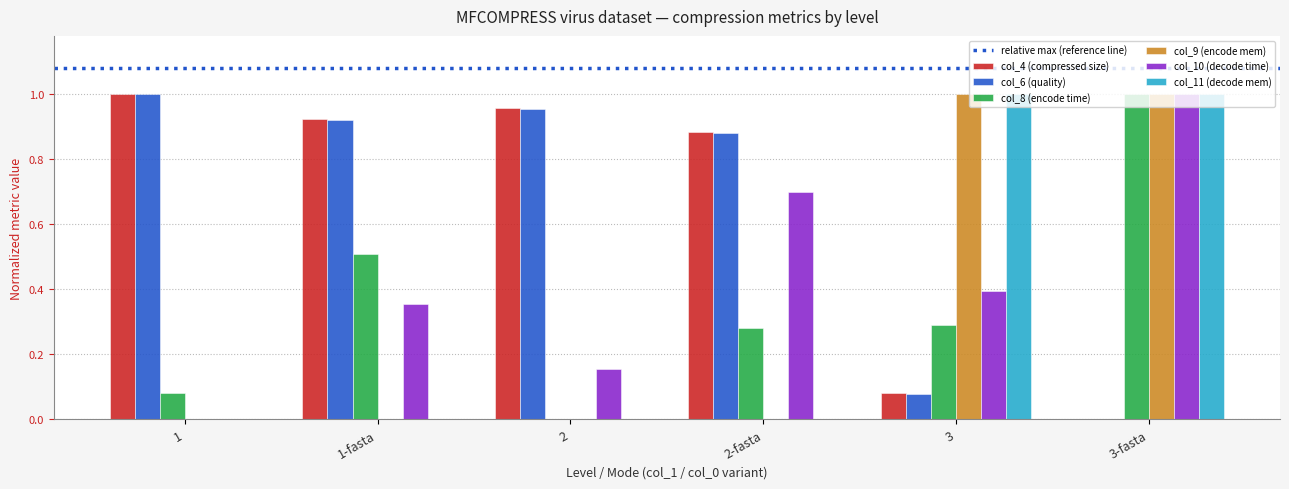

Are the bars horizontal?

No